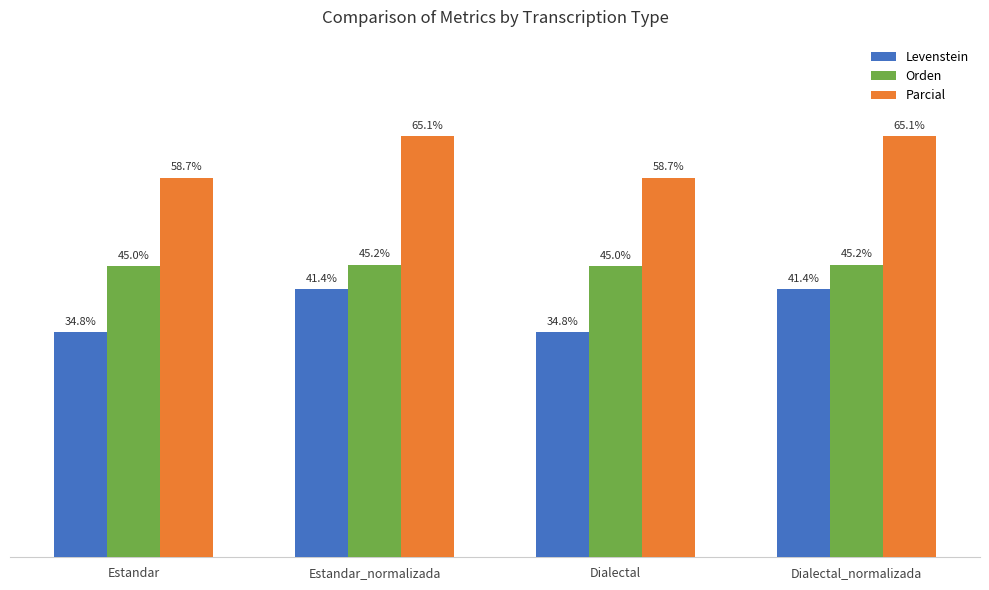

At Estandar_normalizada, list the series in order from largest to smallest.

Parcial, Orden, Levenstein